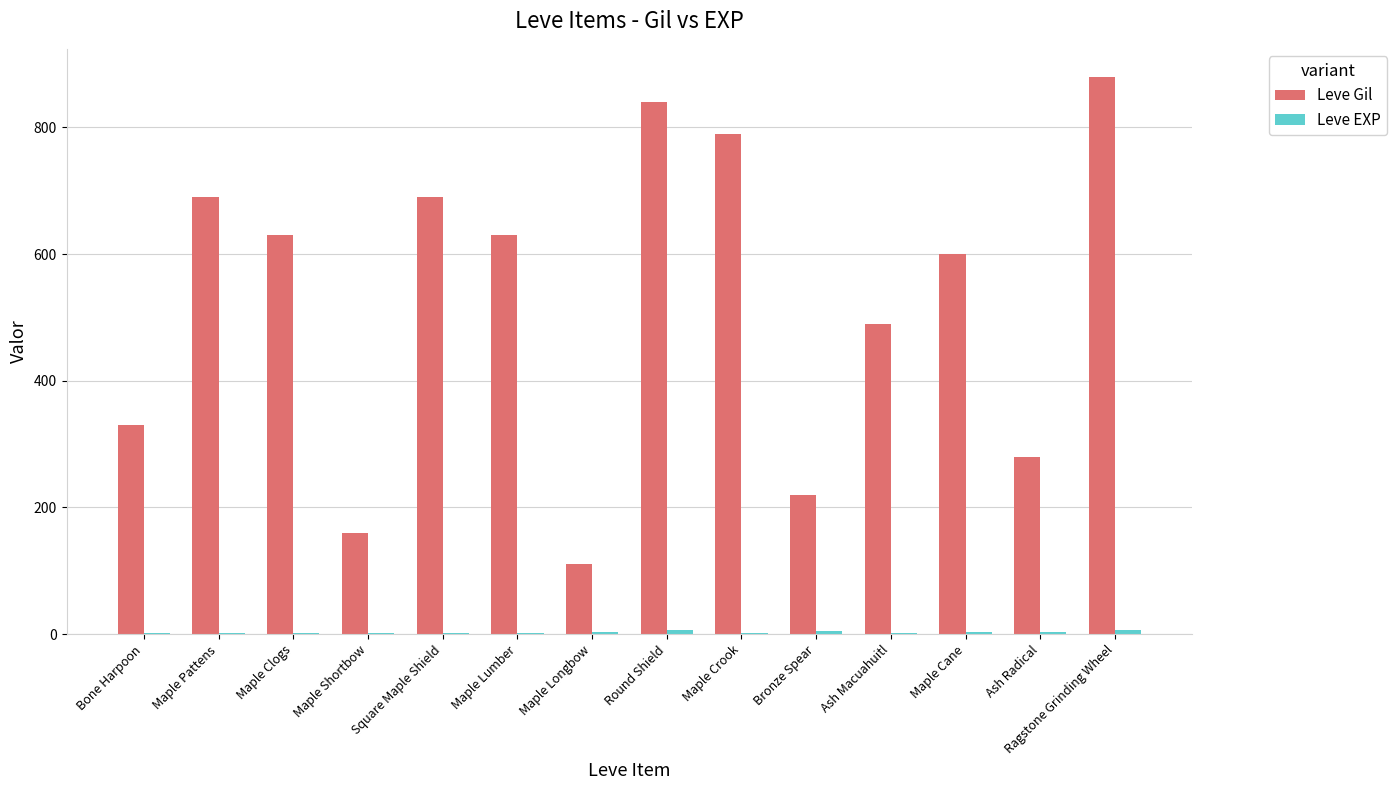

Is it true that Leve Gil equals 134 at Maple Cane?

False